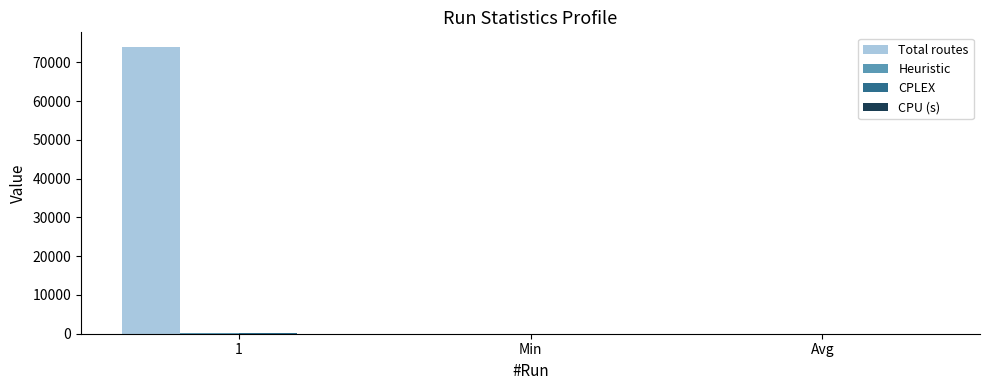

What is the maximum value shown in the chart?

74072.0